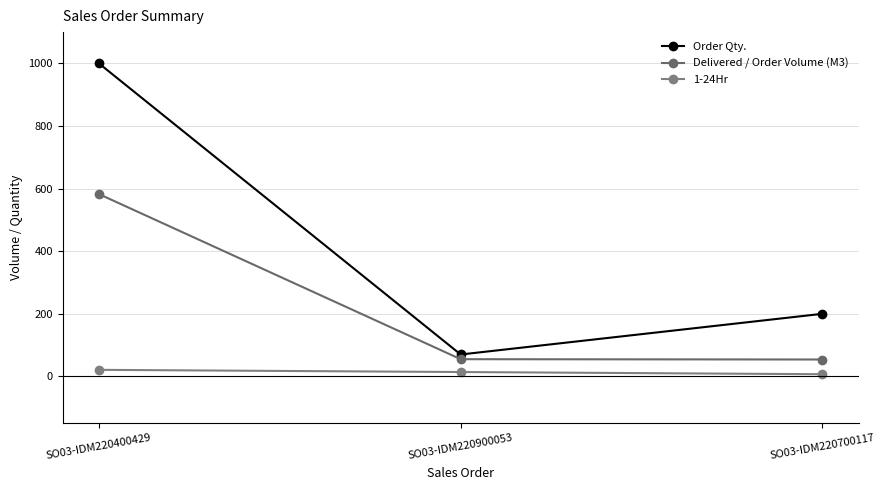

What are all the series names shown in the legend?

Order Qty., Delivered / Order Volume (M3), 1-24Hr